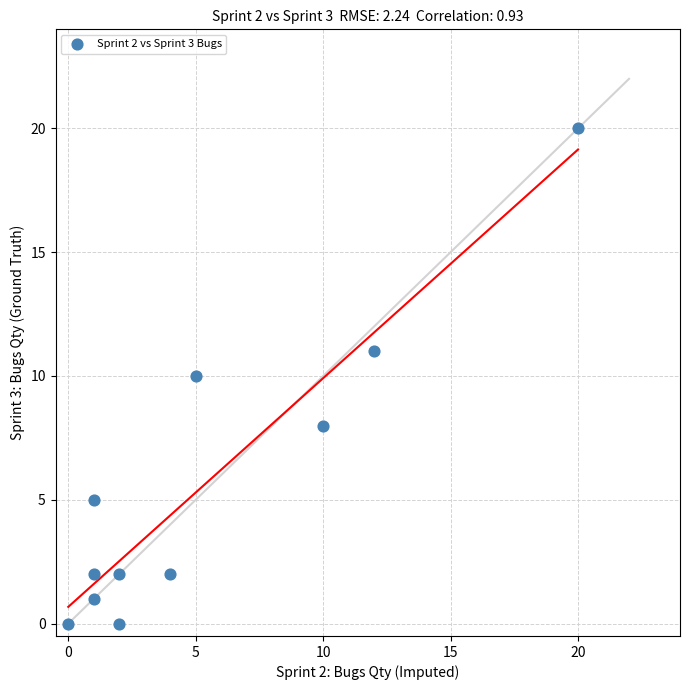

What is the average Y value?

6